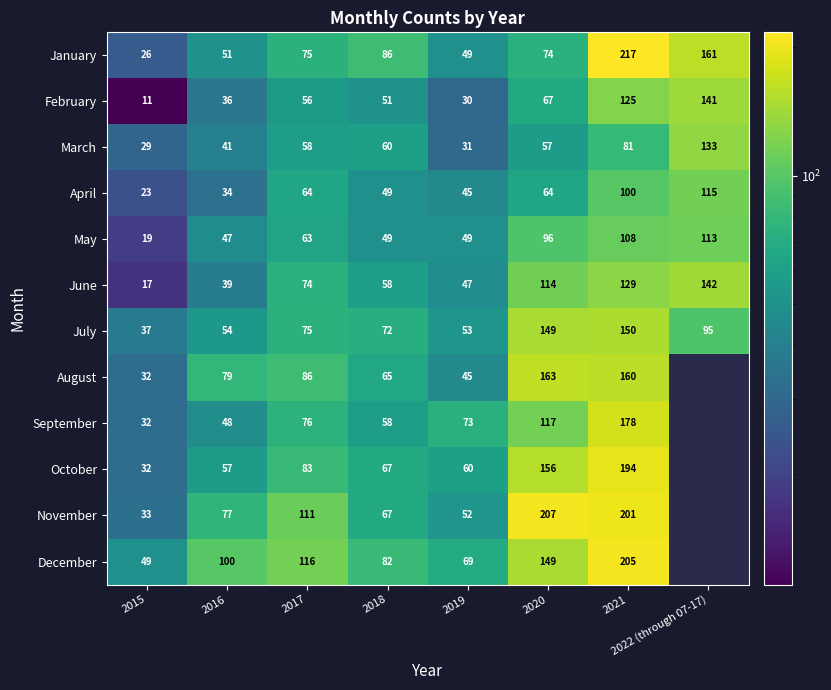

At which label is March closest to 81?

2021